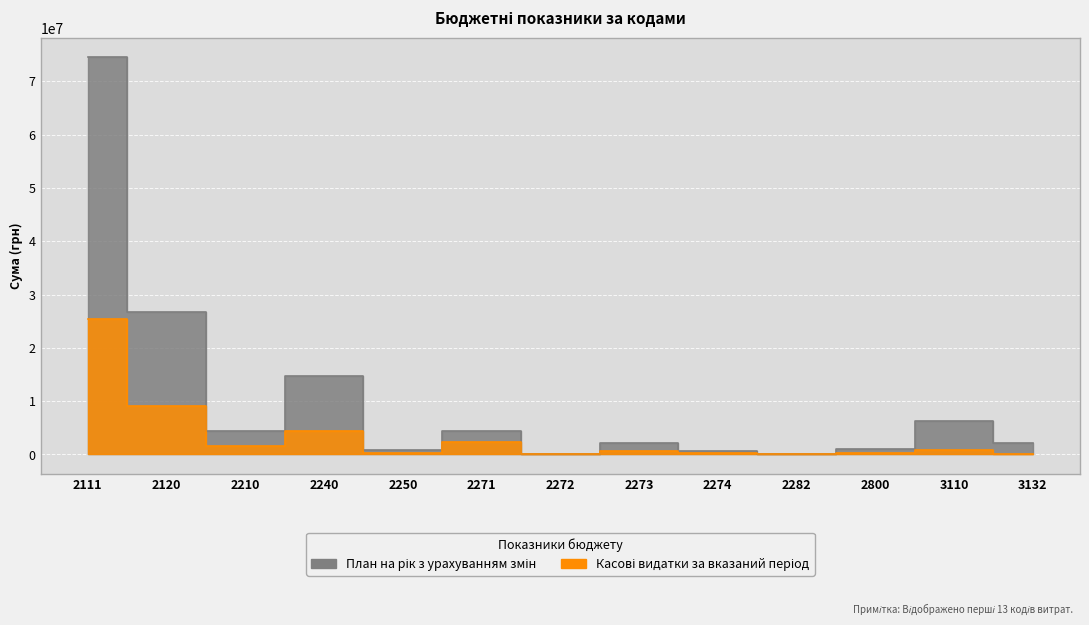

How many distinct data groups are displayed?

2